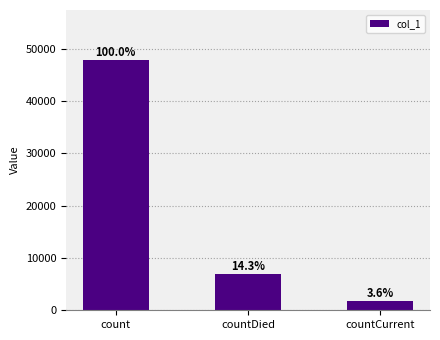

What is the greatest value displayed?

47796